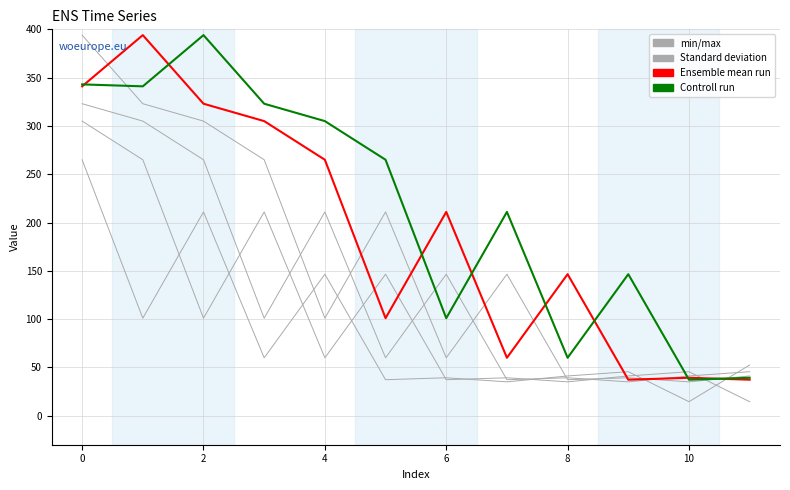

How many lines are shown in the chart?

4